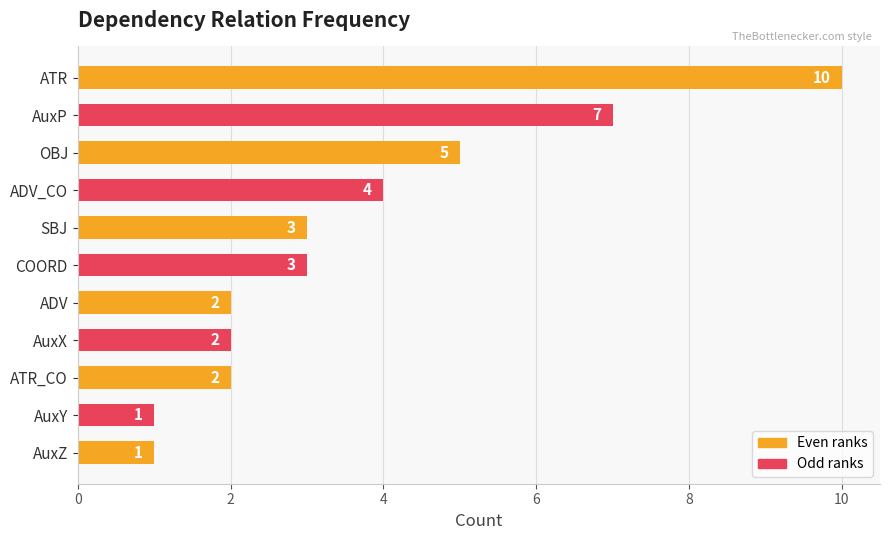

What is the value of the 11th bar from the top?

1